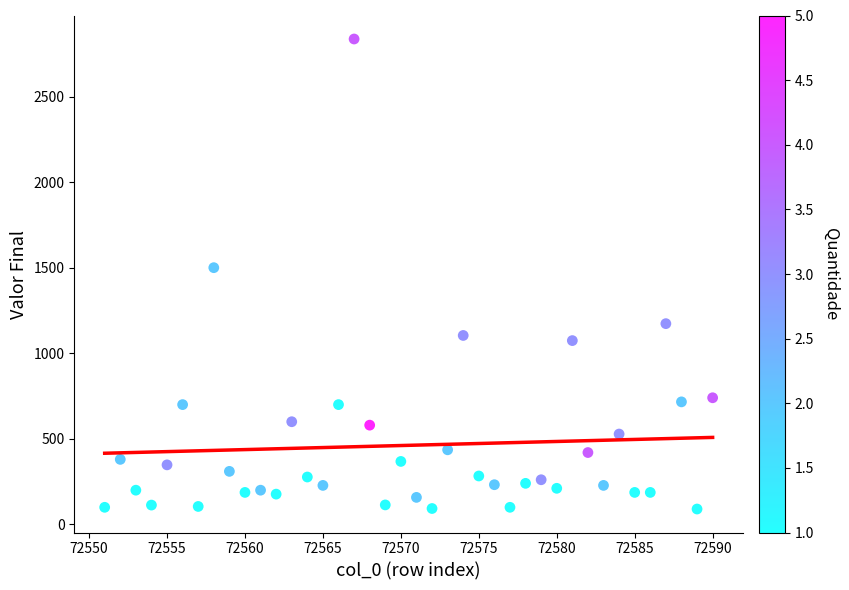

What Y value in the scatter plot is closest to 1463?

1500